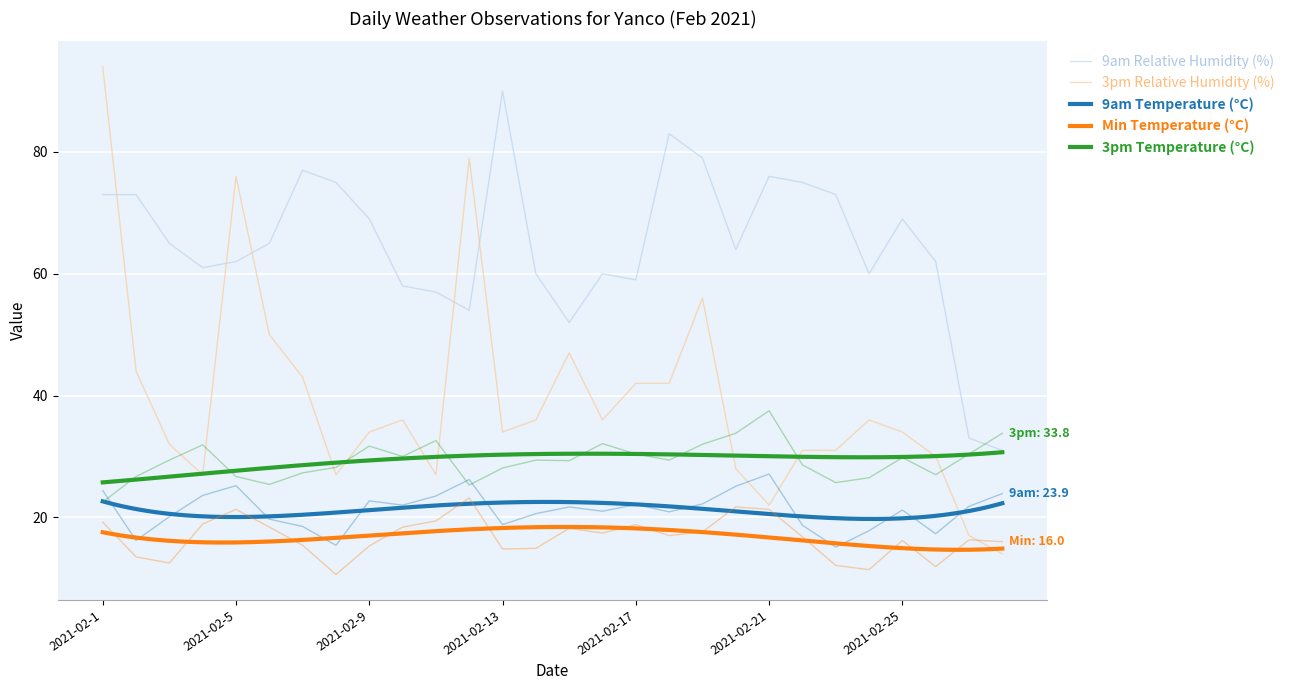

What value does the 9am Temperature (°C) series have at 2021-02-6?

19.7